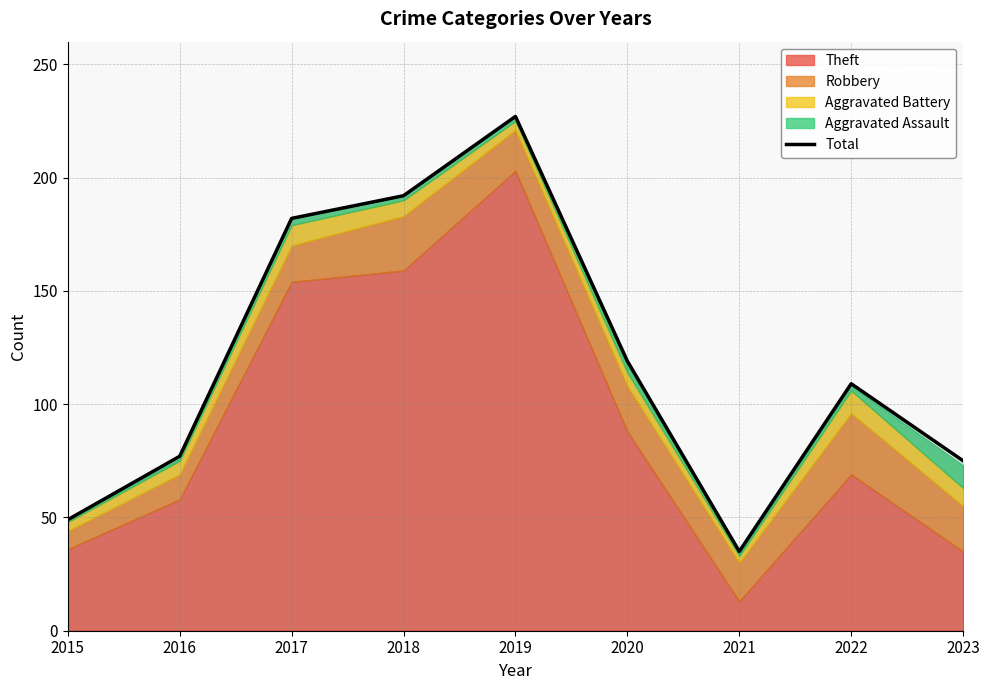

Rank the categories by value from highest to lowest.

2019, 2018, 2017, 2020, 2022, 2016, 2023, 2015, 2021